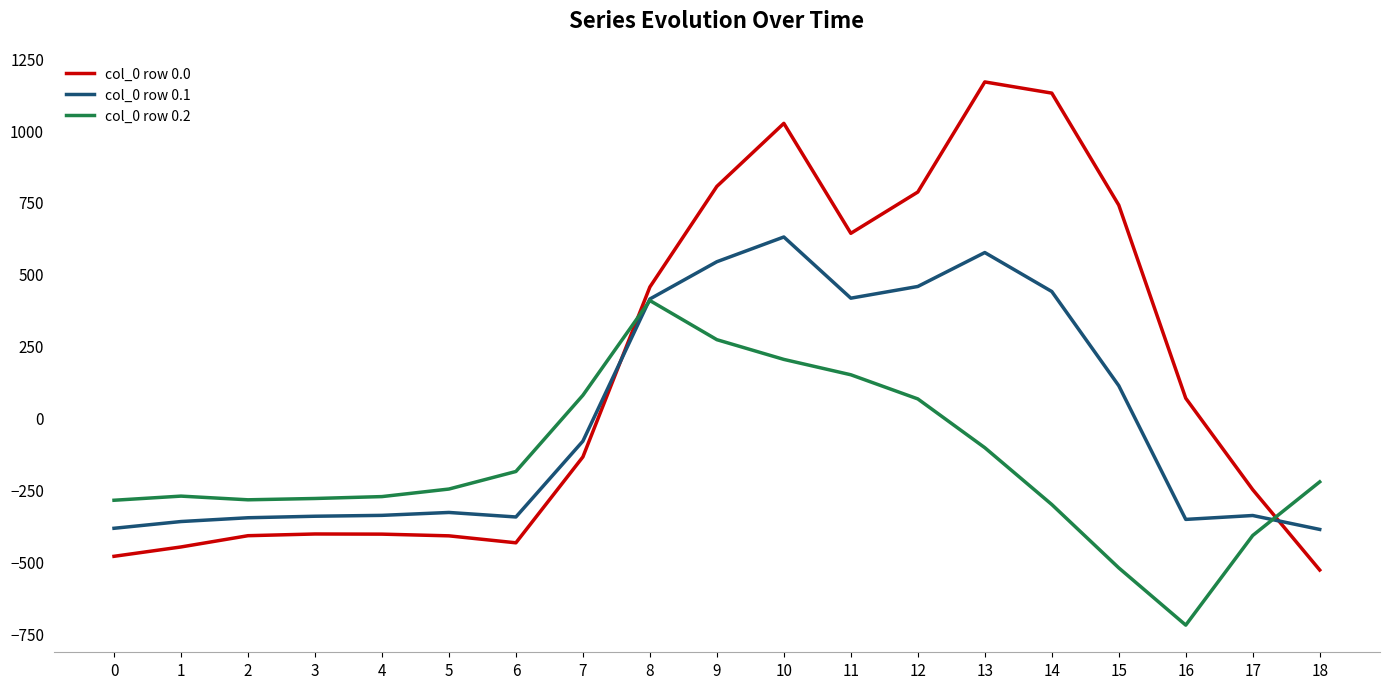

How many values in the col_0 row 0.0 series exceed -136?

9